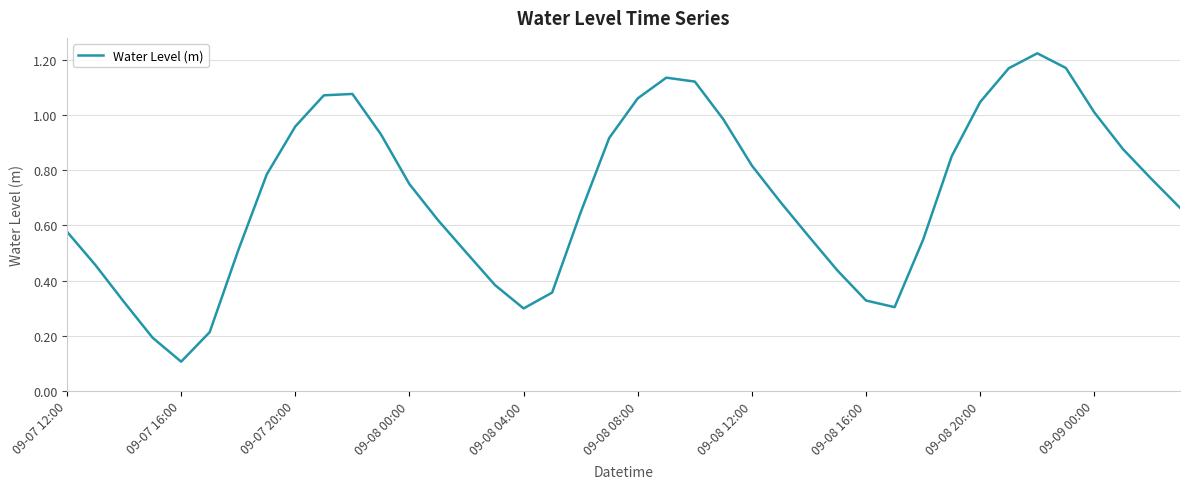

True or false: the data shows 0.6 at 09-08 08:00.

False